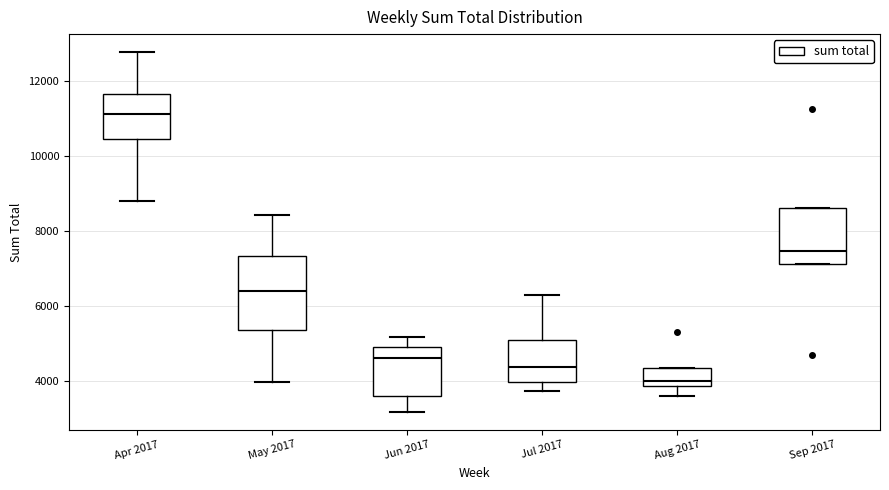

Which box is the tallest, from its lower edge to its upper edge?

May 2017